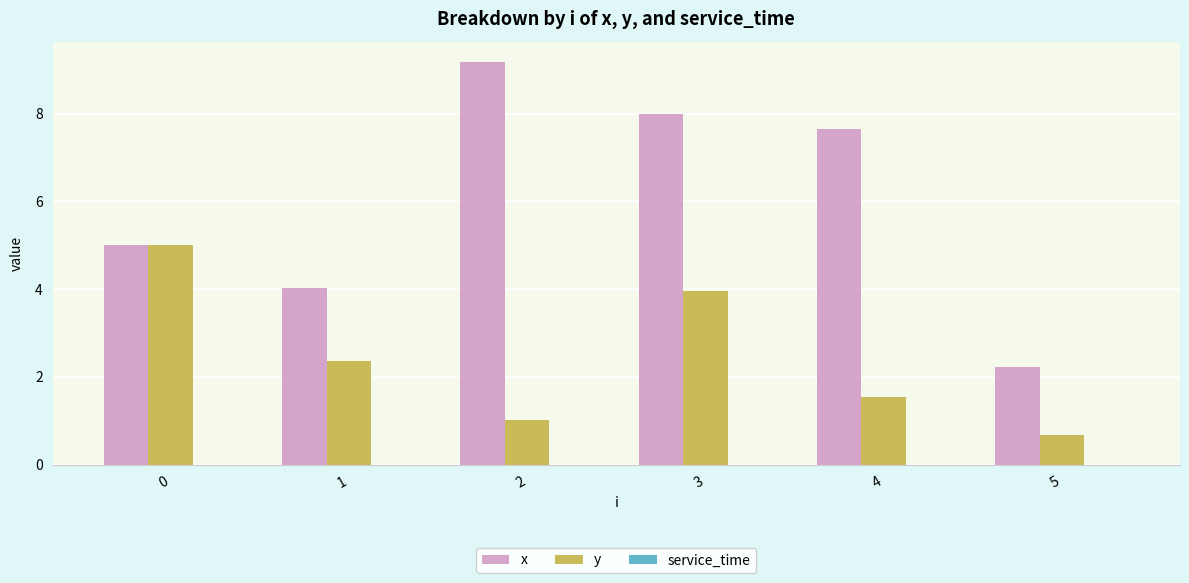

Rank the series by their average value, from lowest to highest.

y, x